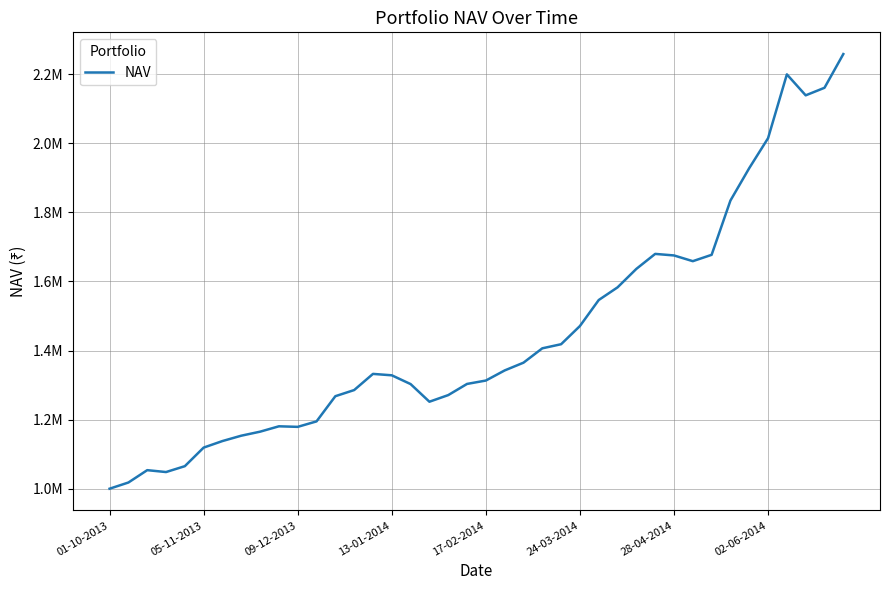

What is the value of the 15th point from the left?

1332429.5